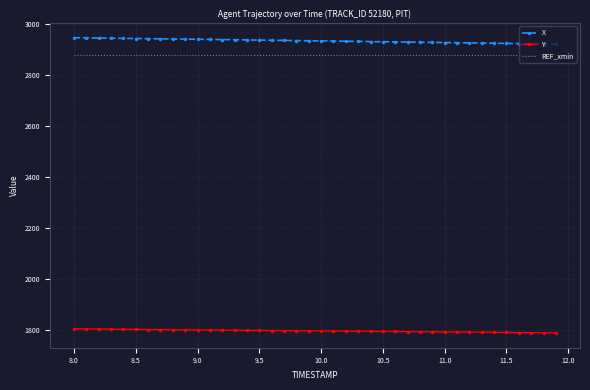

What is the highest value of the X series?

2948.1